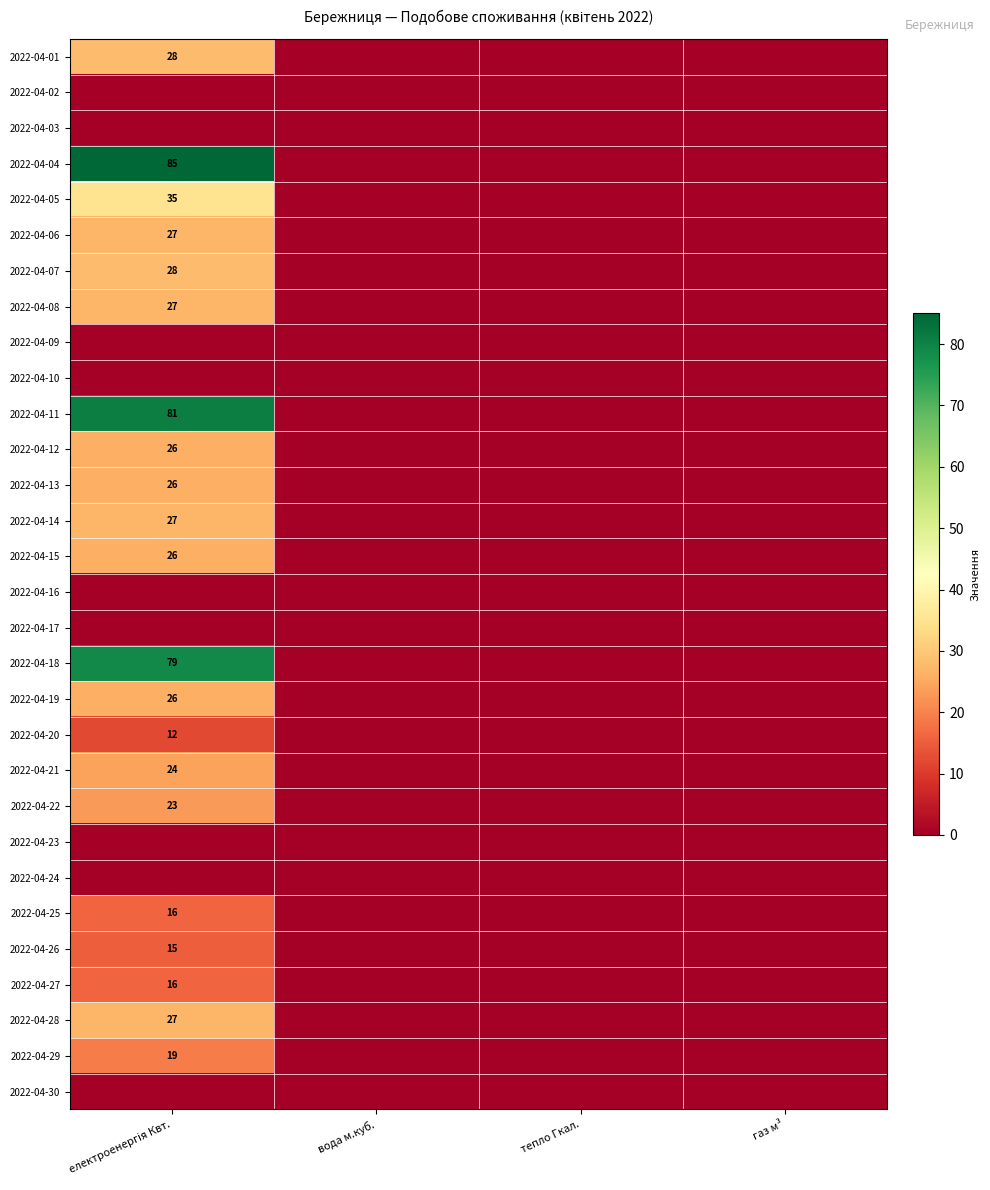

How many data points does each series have?

4